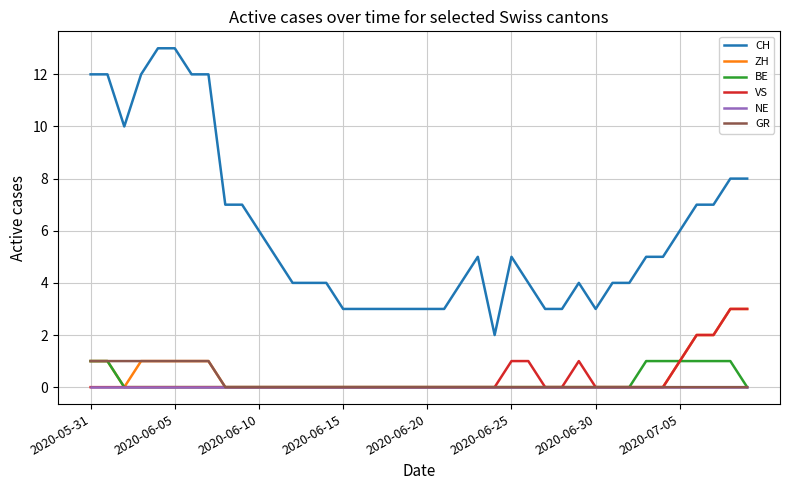

Which series has the largest total across all categories?

CH